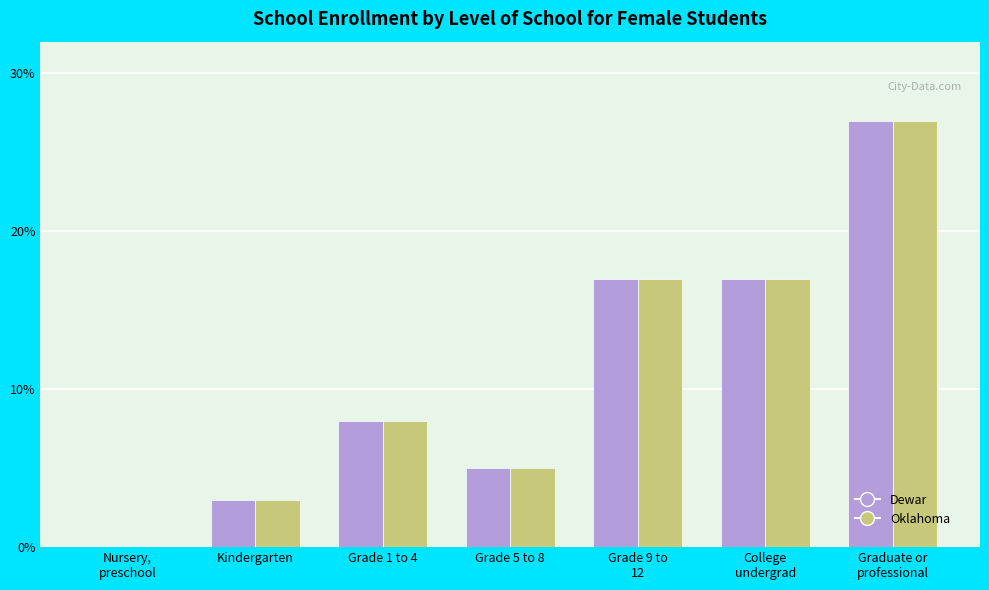

What is the sum of all Oklahoma values?

77